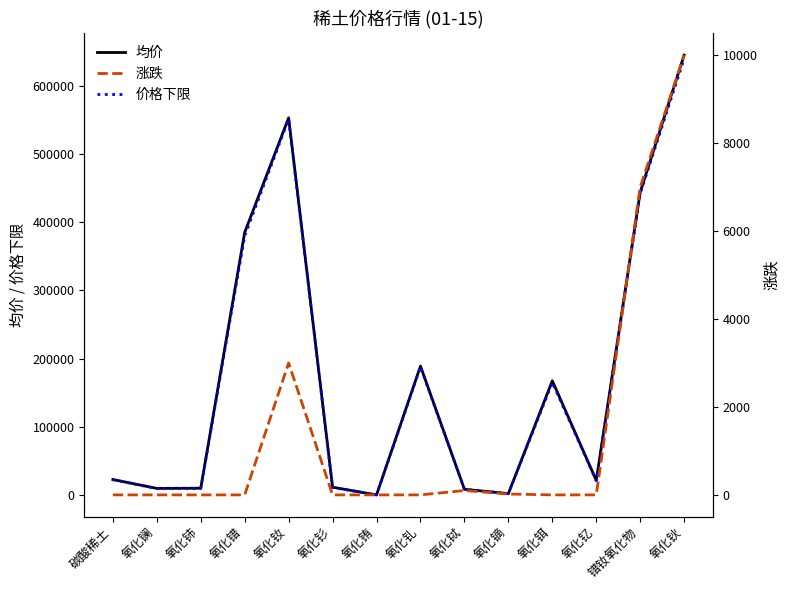

How many series are shown in this chart?

3